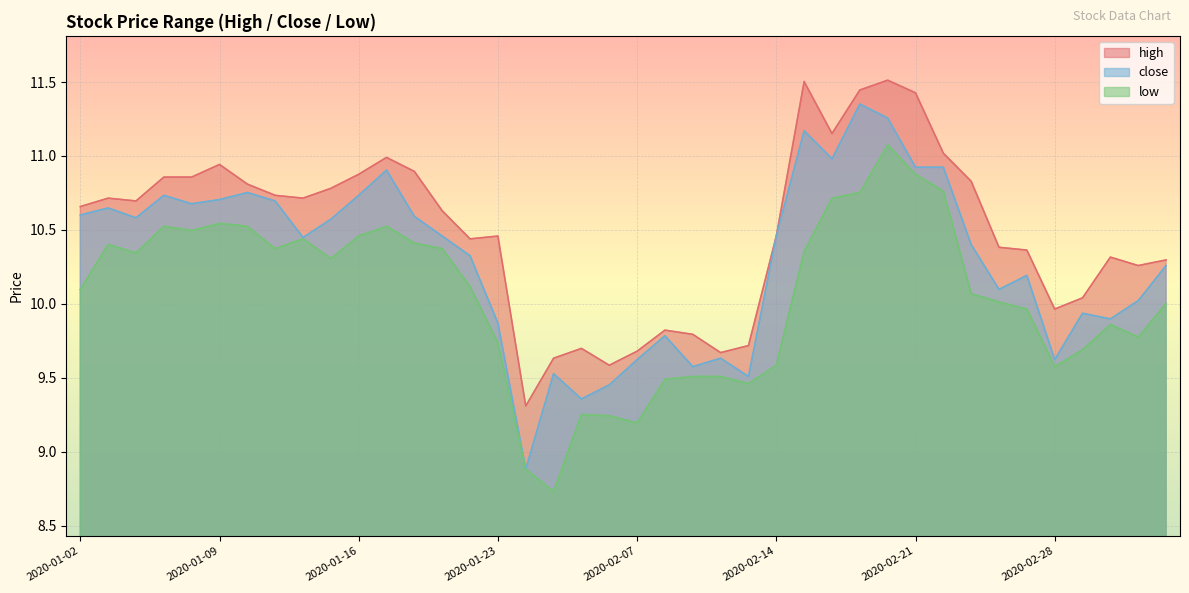

List the labels in order of high value, smallest first.

2020-02-03, 2020-02-06, 2020-02-04, 2020-02-12, 2020-02-07, 2020-02-05, 2020-02-13, 2020-02-11, 2020-02-10, 2020-02-28, 2020-03-02, 2020-03-04, 2020-03-05, 2020-03-03, 2020-02-27, 2020-02-26, 2020-01-22, 2020-01-23, 2020-02-14, 2020-01-21, 2020-01-02, 2020-01-06, 2020-01-03, 2020-01-14, 2020-01-13, 2020-01-15, 2020-01-10, 2020-02-25, 2020-01-07, 2020-01-08, 2020-01-16, 2020-01-20, 2020-01-09, 2020-01-17, 2020-02-24, 2020-02-18, 2020-02-21, 2020-02-19, 2020-02-17, 2020-02-20